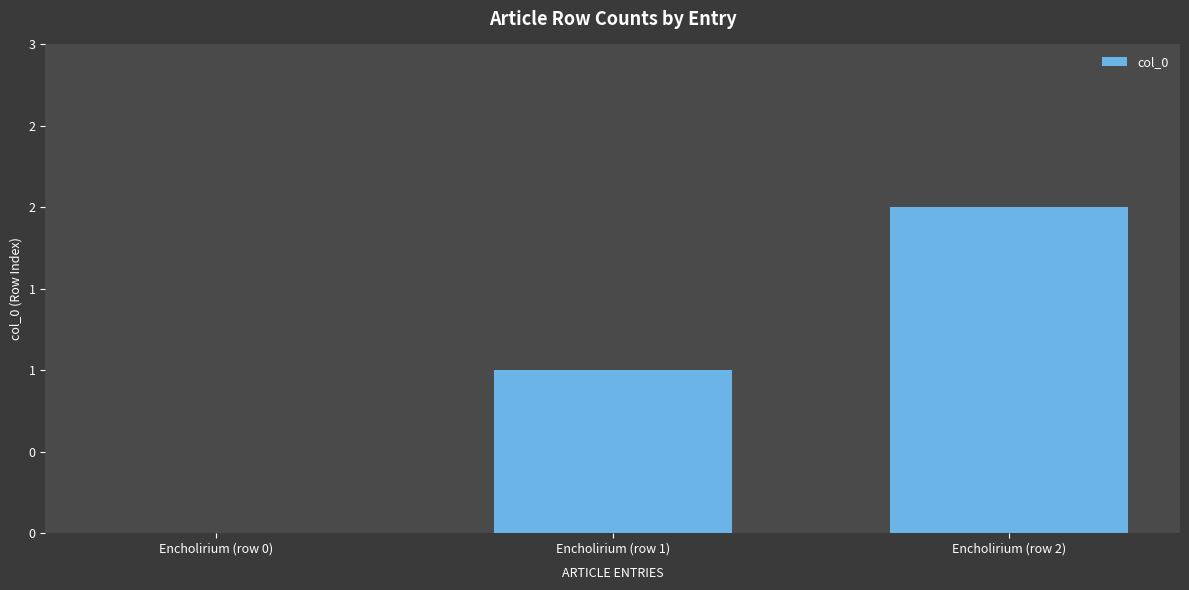

Which has a higher value, Encholirium (row 1) or Encholirium (row 2)?

Encholirium (row 2)